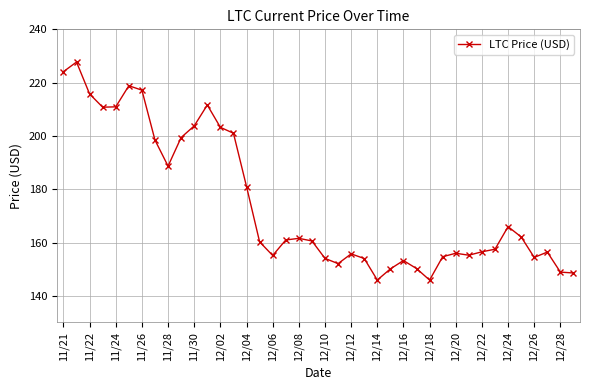

True or false: there are more than 1 points higher than both neighbors.

True